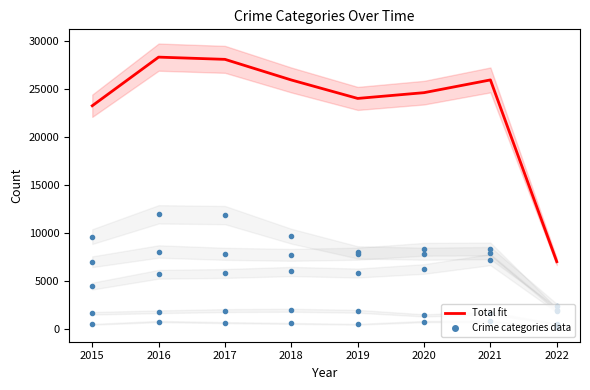

Between 2019 and 2021, which series saw the biggest shift?

Total fit